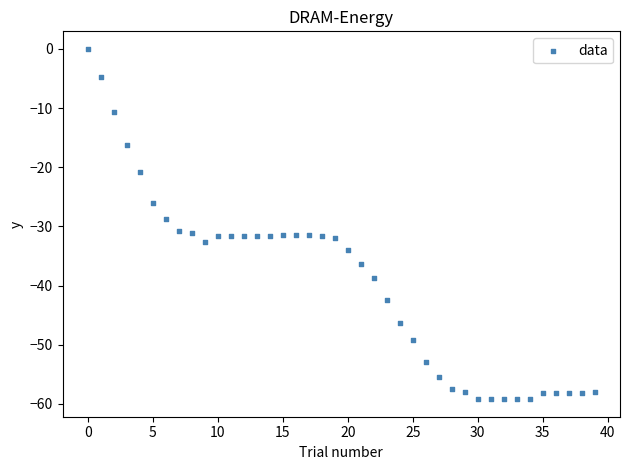

What is the range of Y values (max minus min)?

59.2